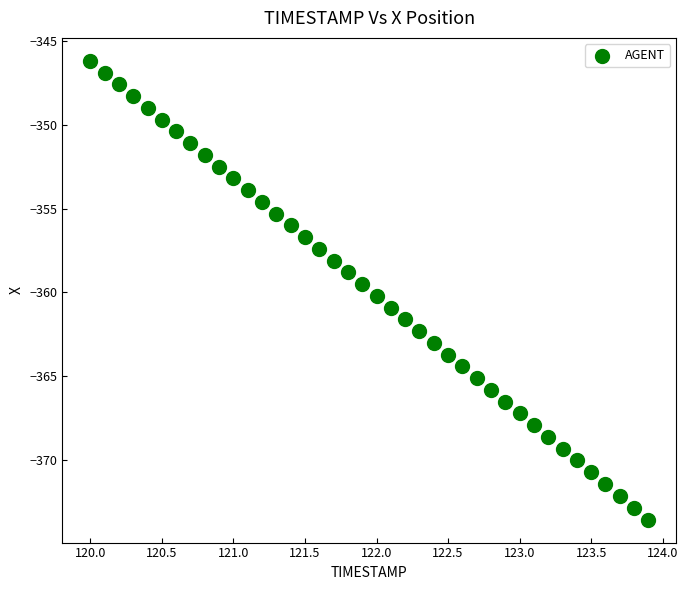

What is the range of Y values (max minus min)?

27.4